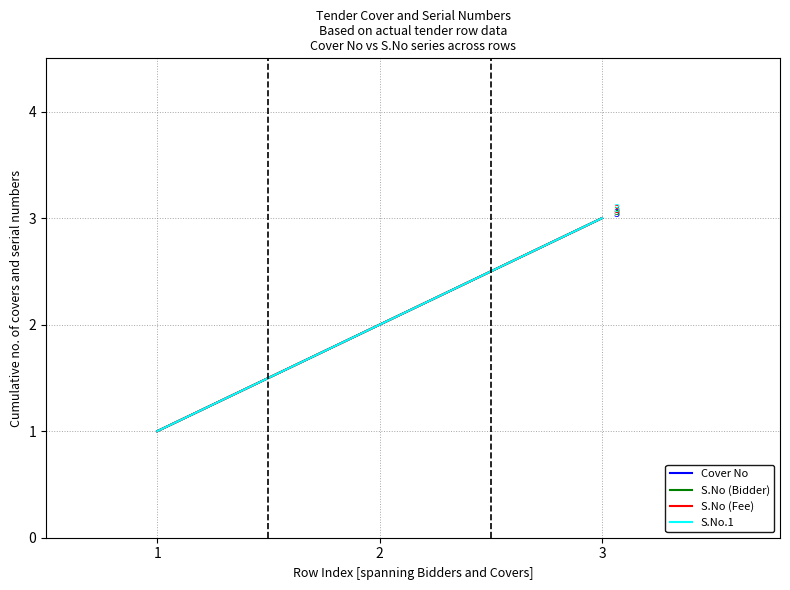

Which series has the largest range (max minus min)?

Cover No